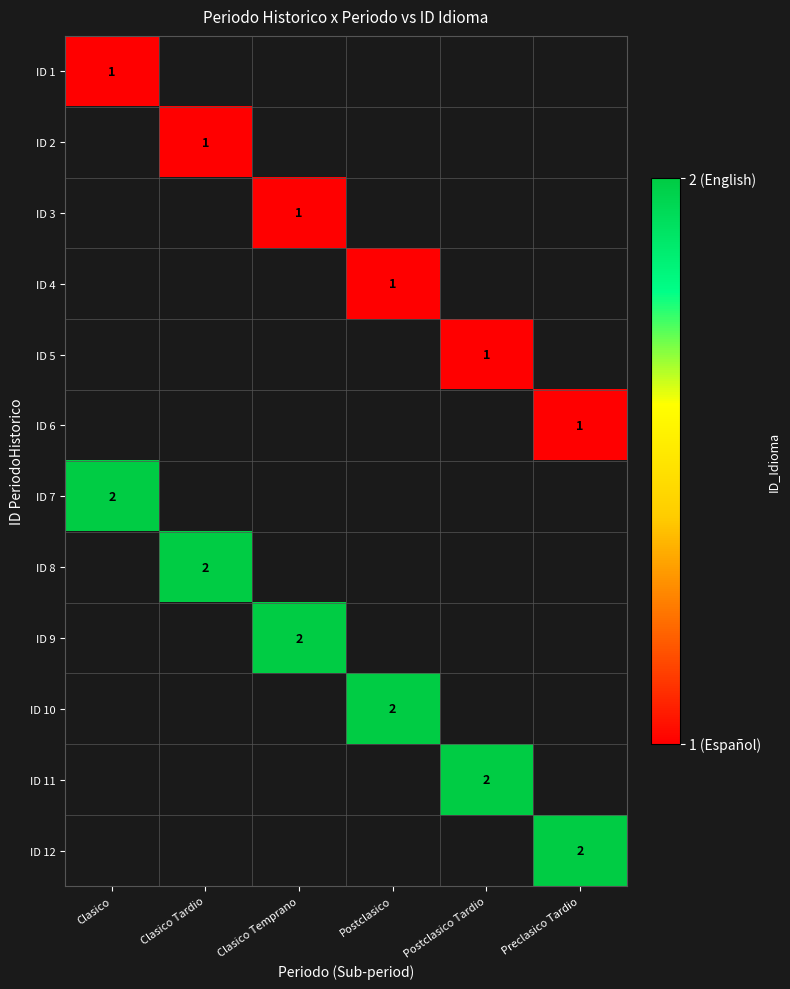

What is the maximum value shown in the chart?

2.0